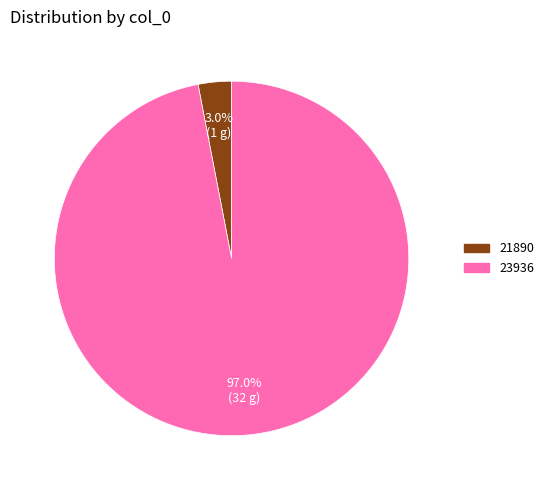

To the nearest percent, what is the average slice percentage?

50%